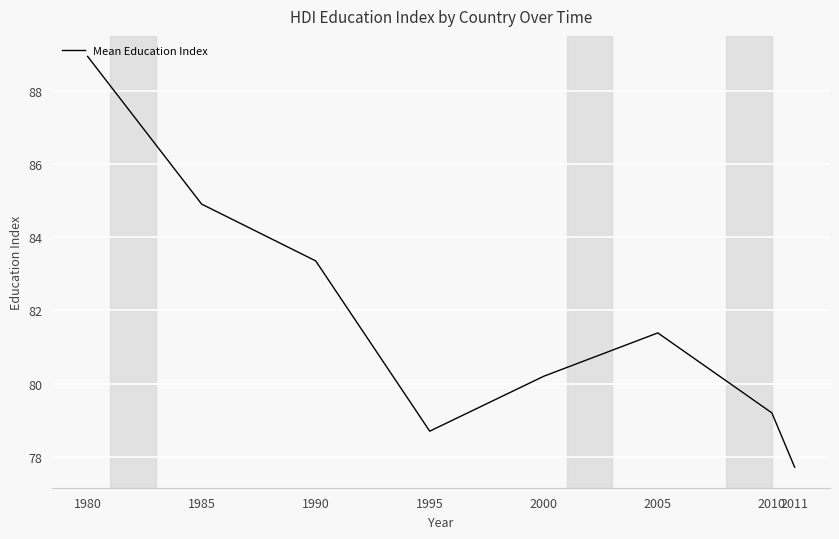

Which category has the lowest value across all series?

2011